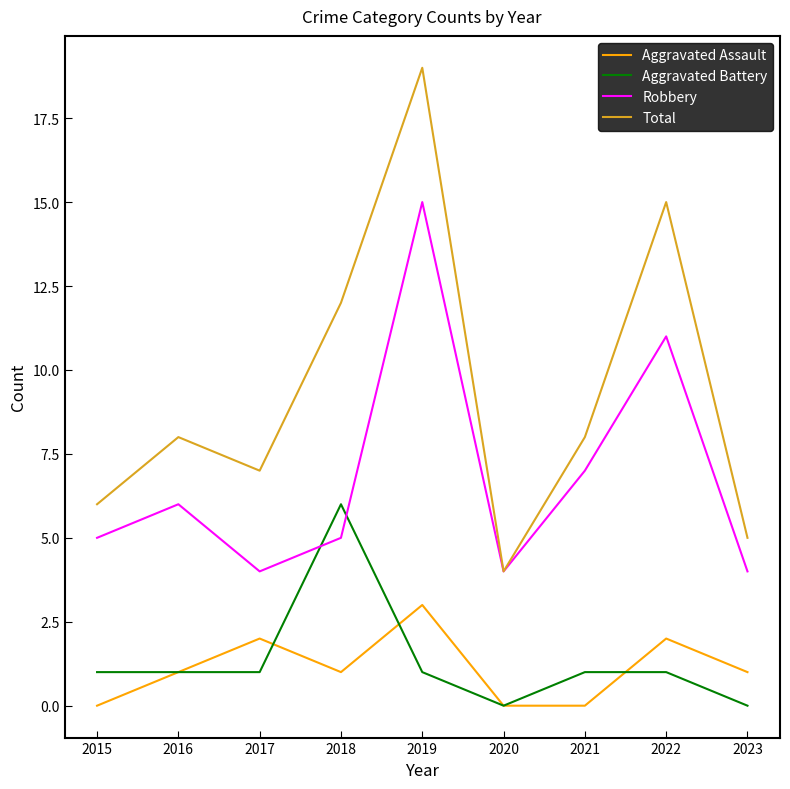

What is the maximum value for Aggravated Battery?

6